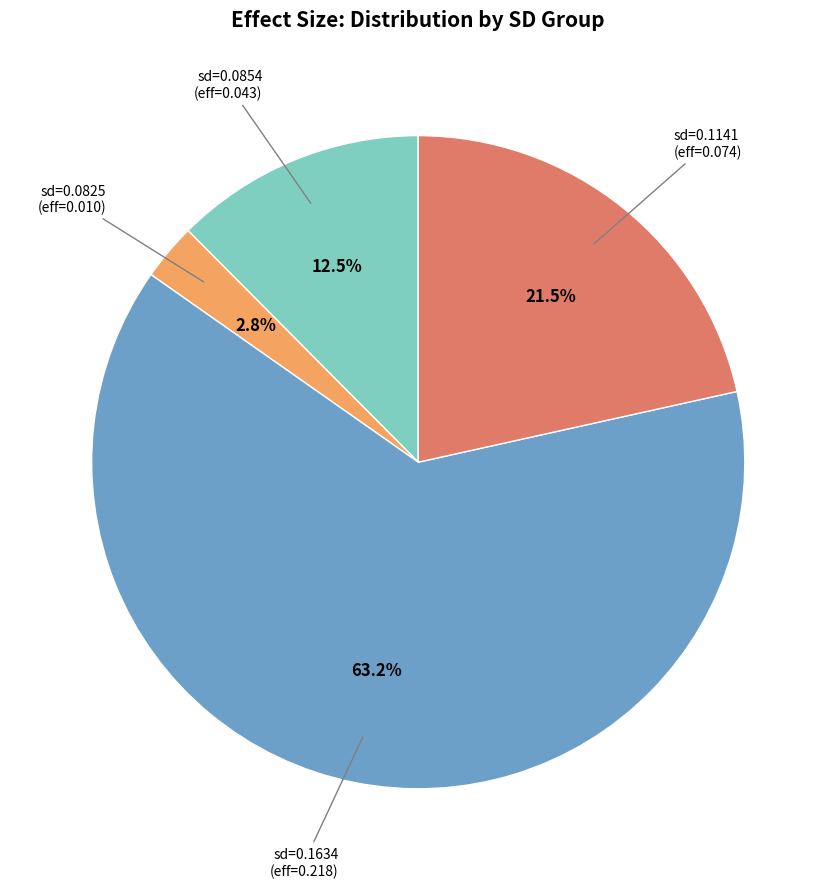

Is there a majority slice in this chart?

Yes